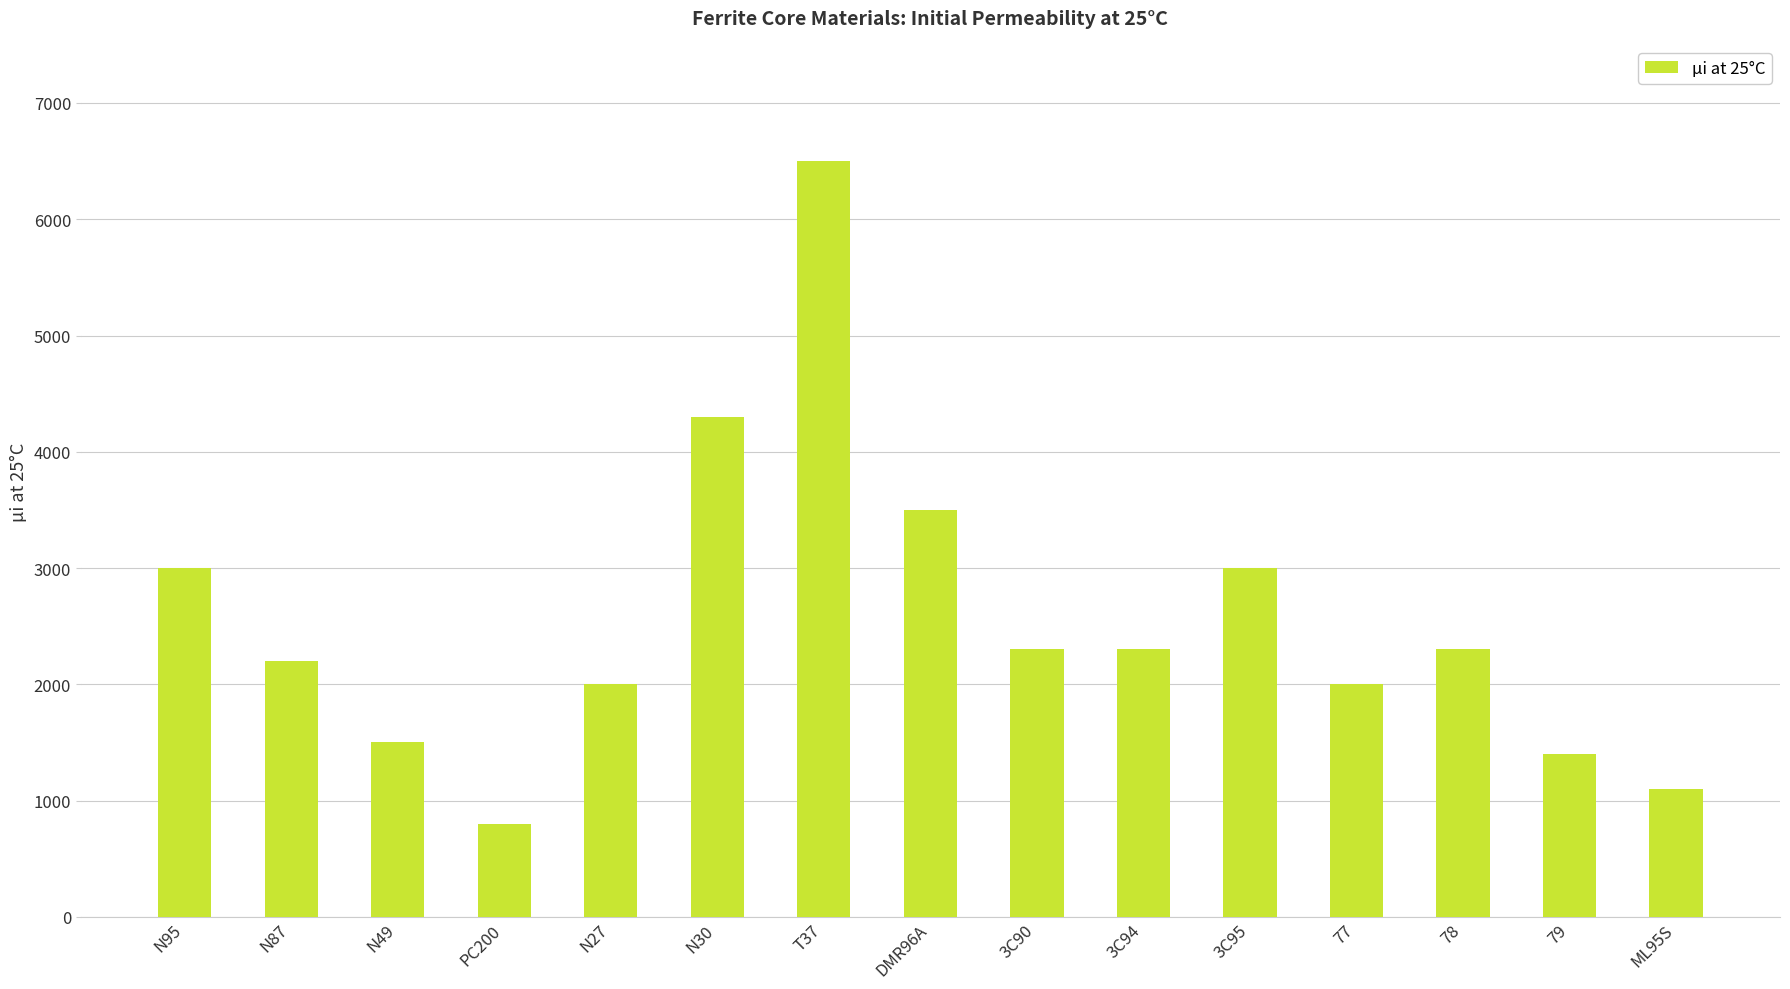

How many data points does each series have?

15